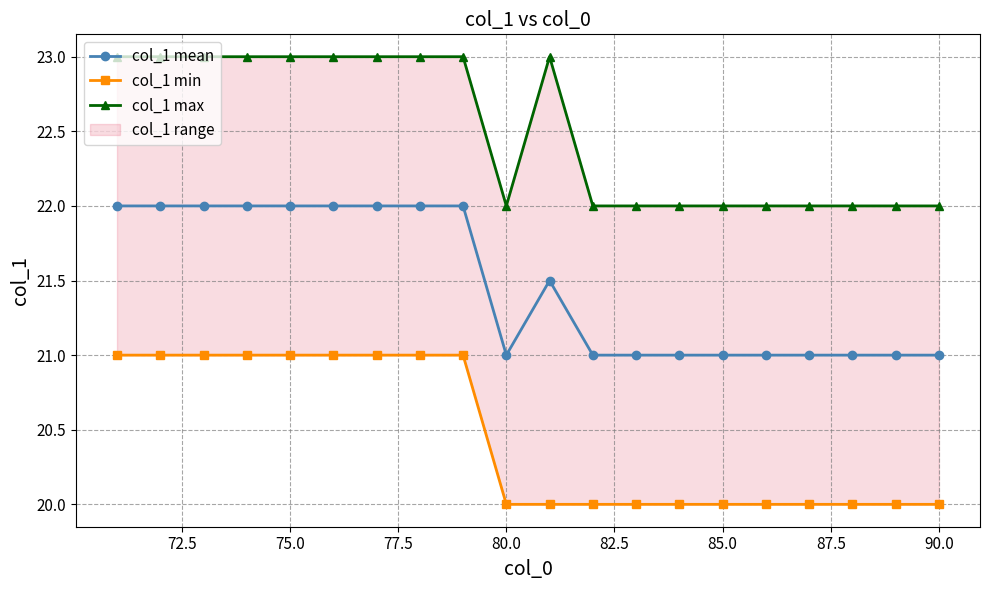

Which series changed the most between 75.0 and 19?

col_1 mean